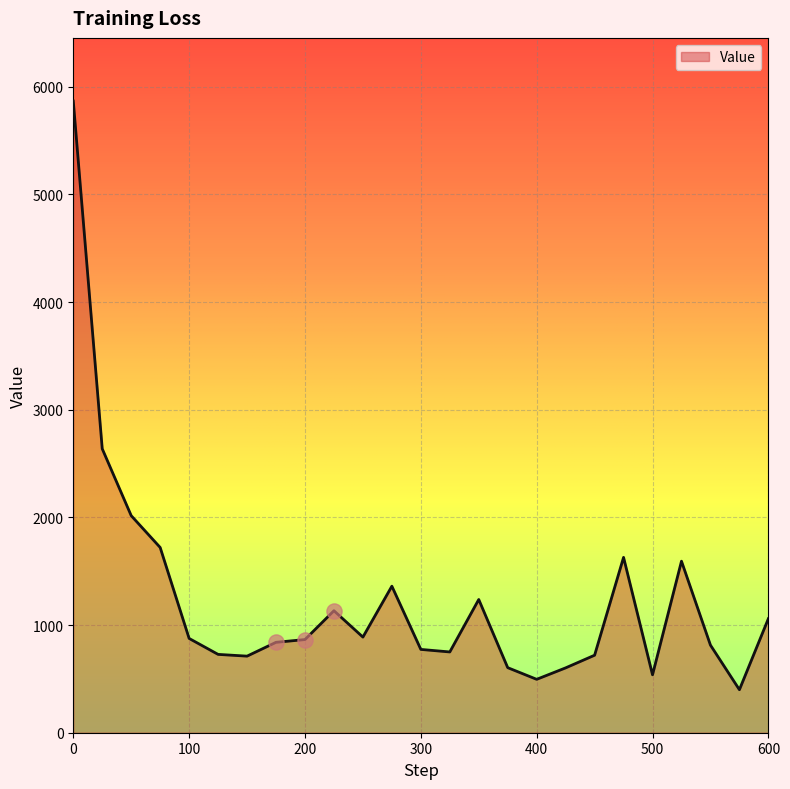

What is the greatest value displayed?

5867.1